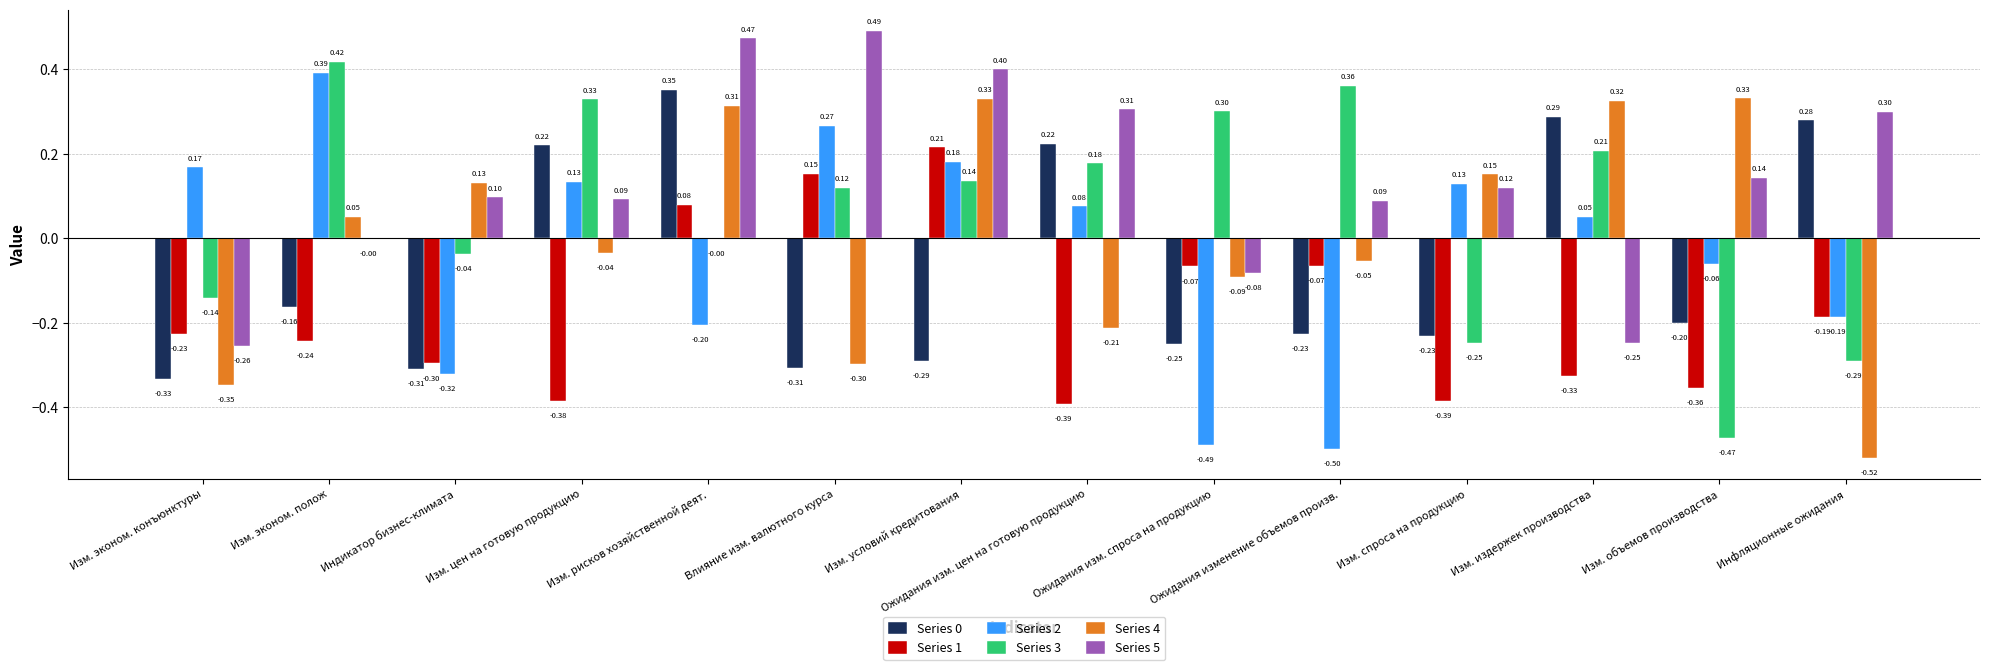

Is the value of Series 4 at Изм. эконом. полож greater than the value of Series 3 at Индикатор бизнес-климата?

Yes